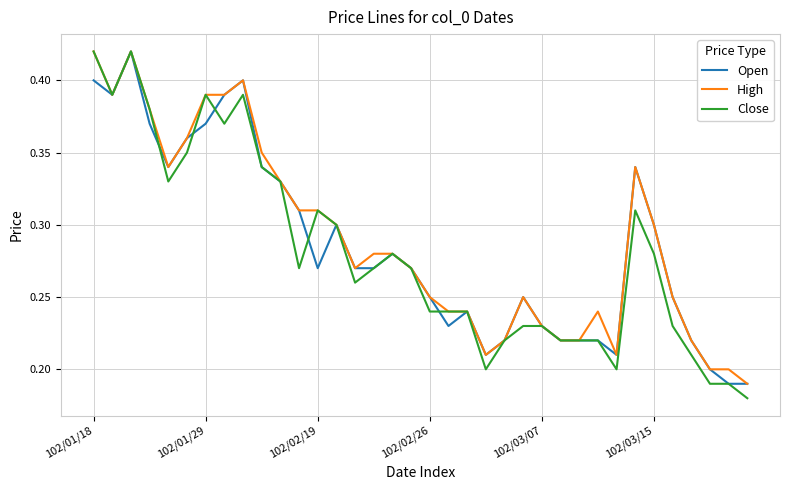

True or false: High and Open intersect in this chart.

False